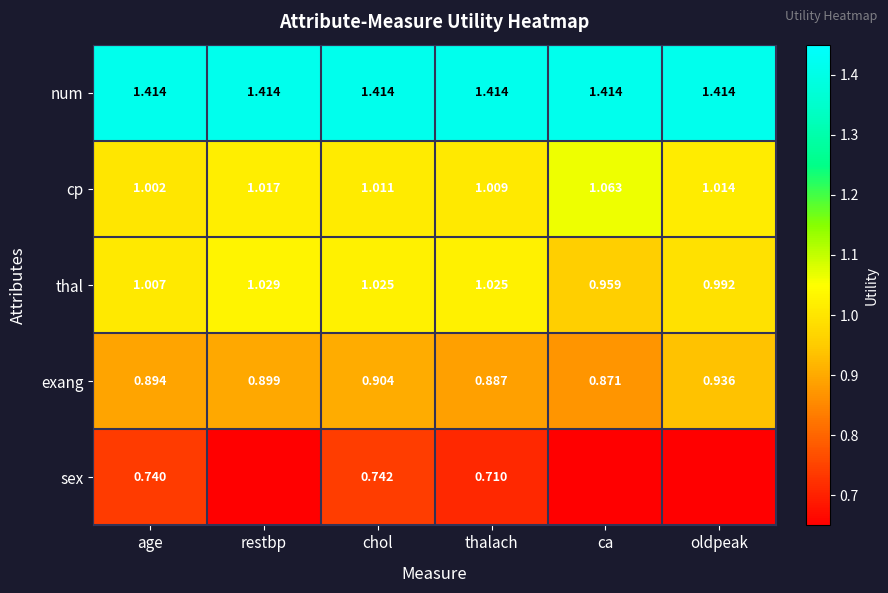

Where does the thal series first go above 1?

age